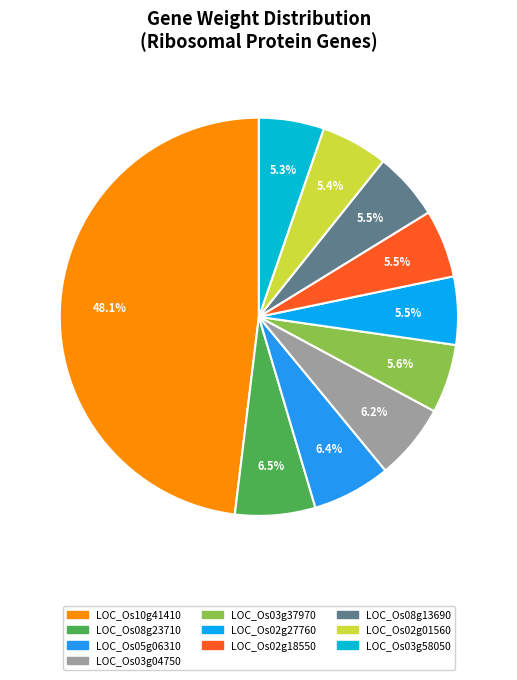

Count the number of slices in the pie.

10